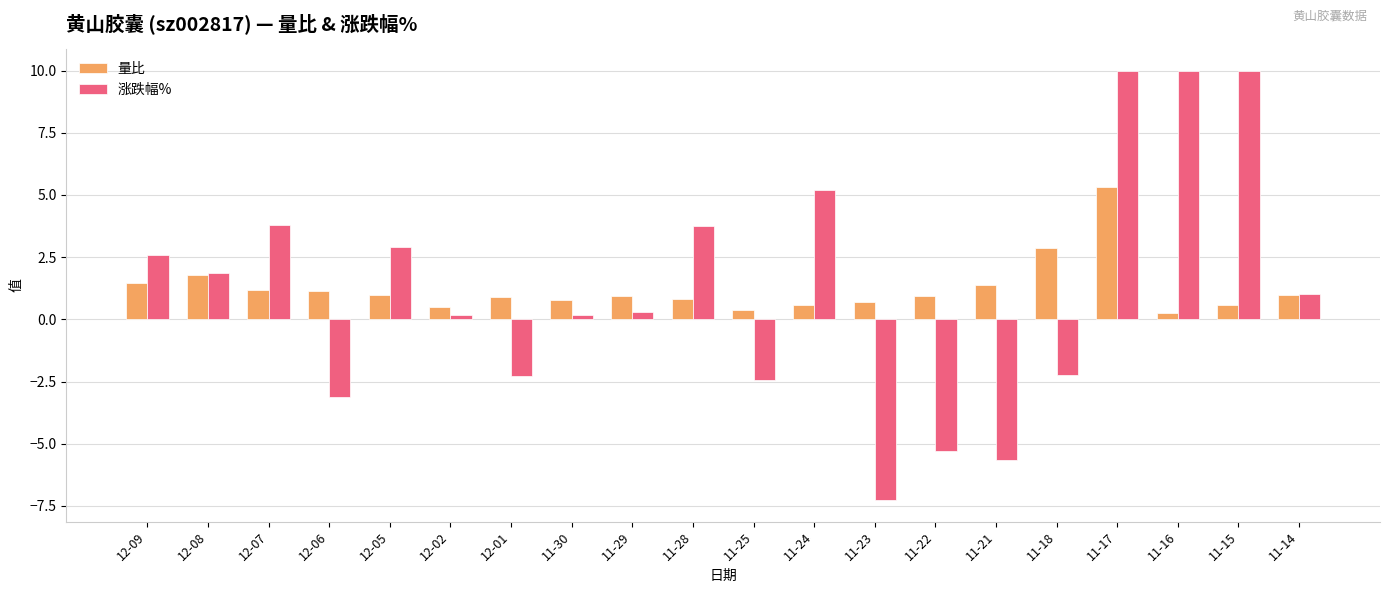

Which series has the largest range (max minus min)?

涨跌幅%